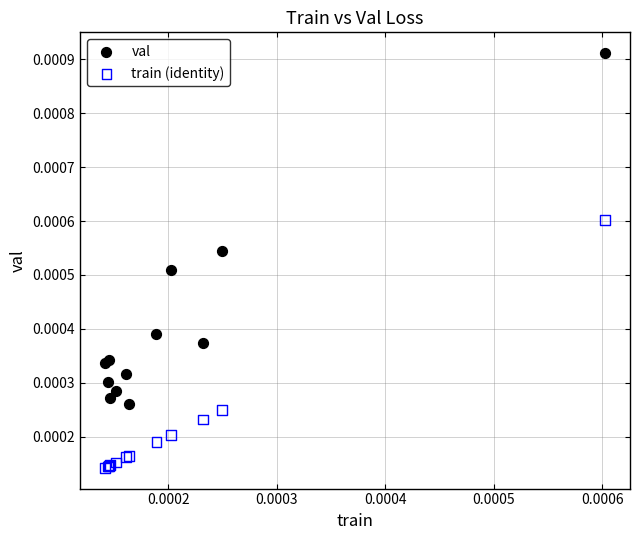

Which series contains the lowest Y value?

train (identity)